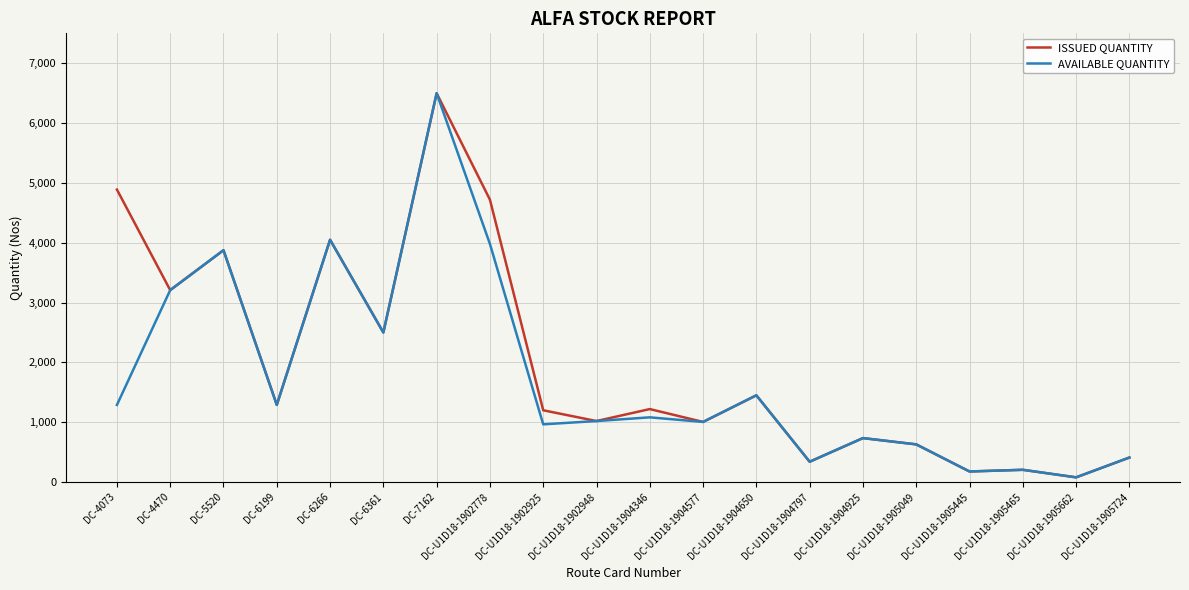

Is it true that AVAILABLE QUANTITY equals 608 at DC-U1D18-1904797?

False